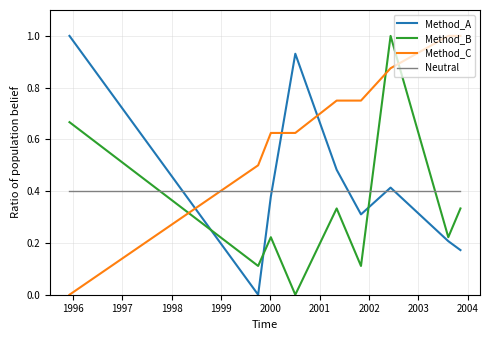

After their last crossing, which series has the higher values: Method_C or Method_A?

Method_C